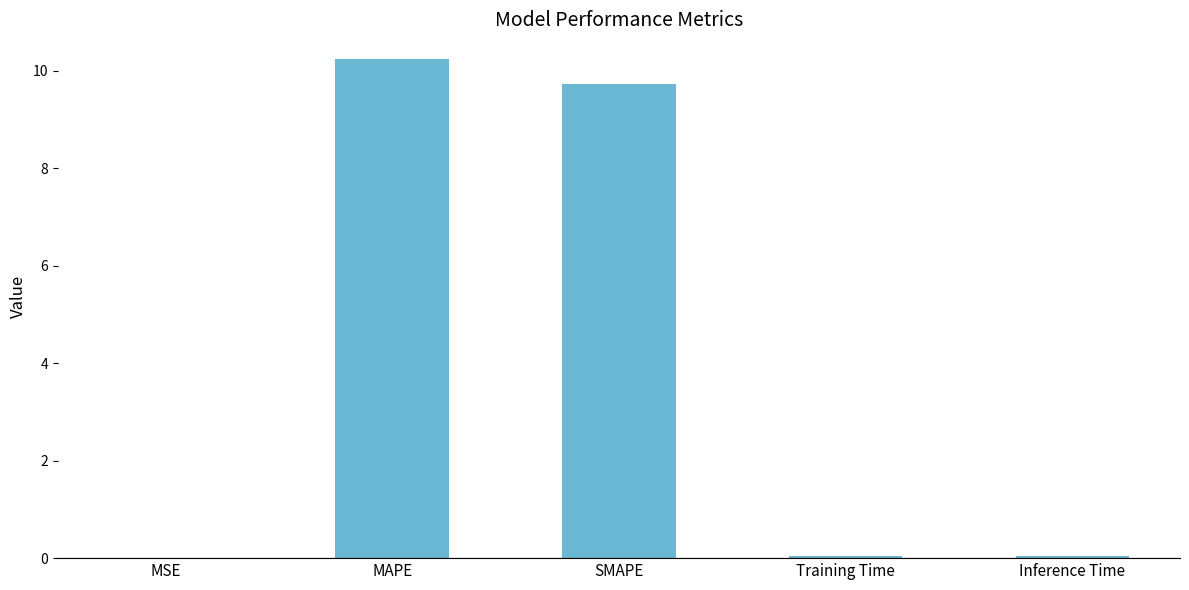

Between MAPE and SMAPE, which is larger?

MAPE